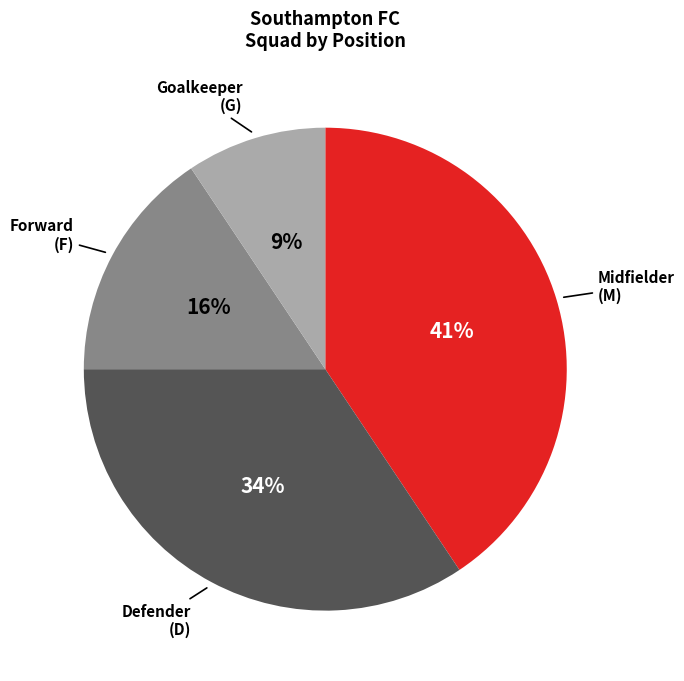

Does any single category account for the majority?

No